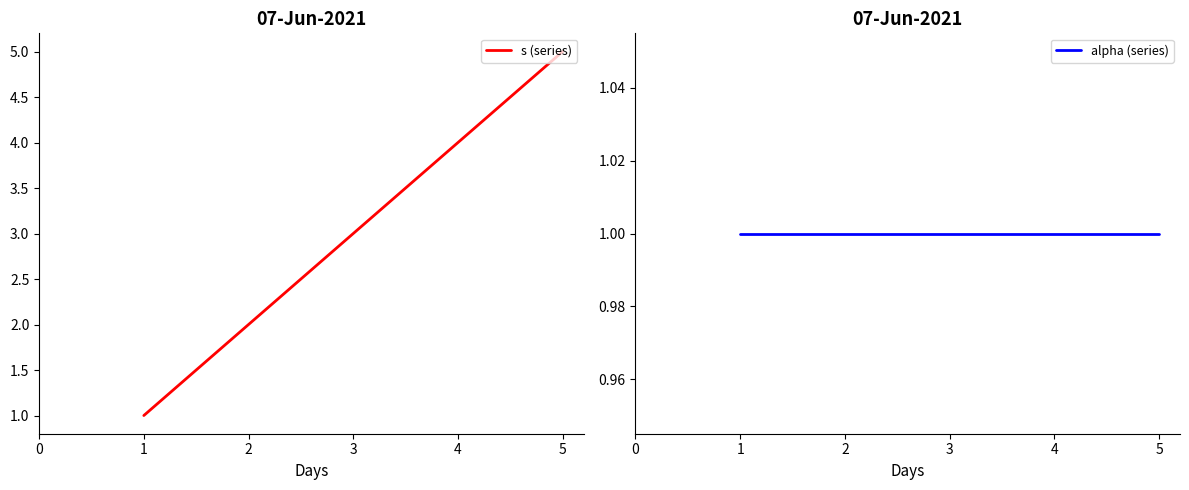

What is the greatest value displayed?

5